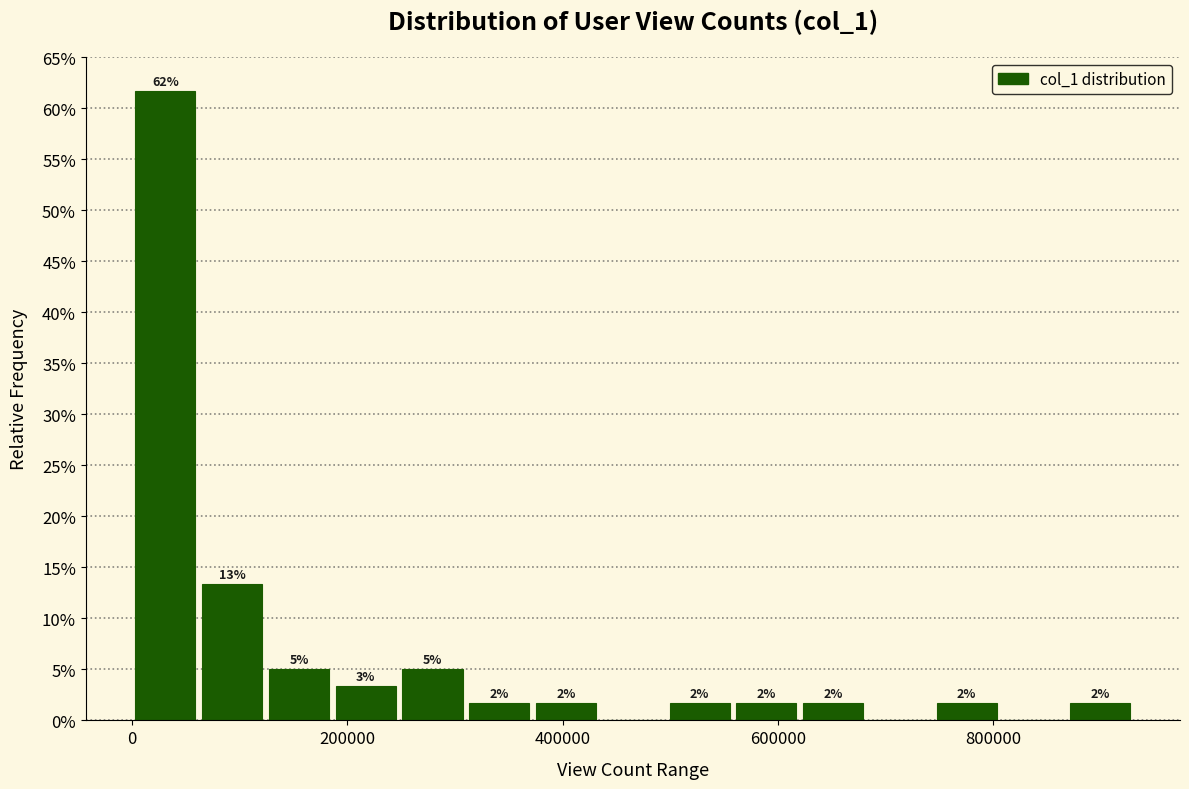

Around what value on the x-axis is the tallest bar? Give the approximate position of its centre, as read against the axis.

40000